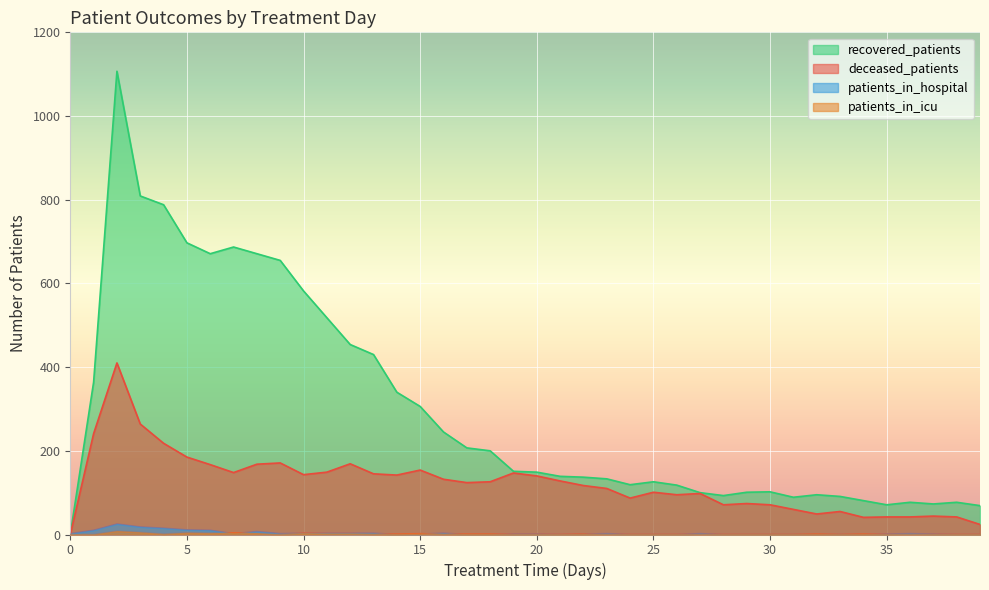

How many times do patients_in_hospital and recovered_patients cross each other?

1